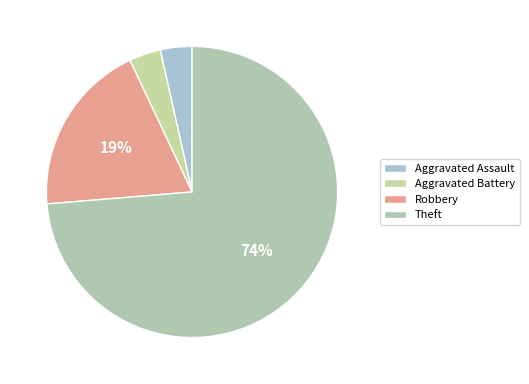

Combined, what portion of the pie is Aggravated Battery and Theft?

77.2%